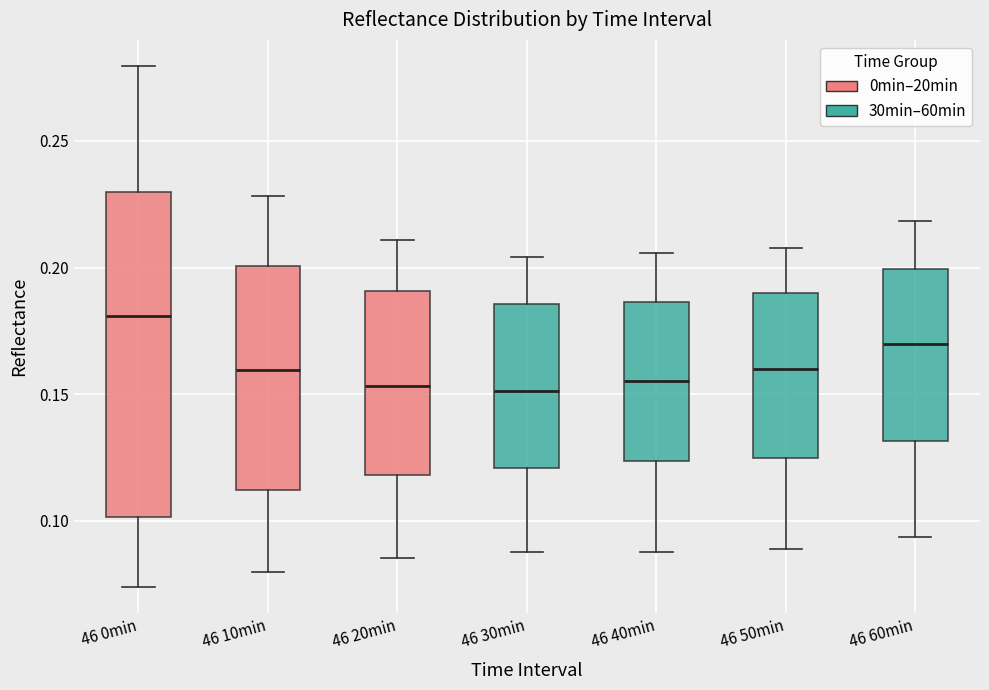

Reading left to right, read every box against the y-axis: the position of its median line, the range the box covers, and the ends of its whiskers. The values are not printed on the chart, so give them approximately, as read against the axis.

46 0min: median 0.180, box 0.100 to 0.230, whiskers 0.075 to 0.280
46 10min: median 0.160, box 0.110 to 0.200, whiskers 0.080 to 0.230
46 20min: median 0.155, box 0.120 to 0.190, whiskers 0.085 to 0.210
46 30min: median 0.150, box 0.120 to 0.185, whiskers 0.090 to 0.205
46 40min: median 0.155, box 0.125 to 0.185, whiskers 0.090 to 0.205
46 50min: median 0.160, box 0.125 to 0.190, whiskers 0.090 to 0.210
46 60min: median 0.170, box 0.130 to 0.200, whiskers 0.095 to 0.220